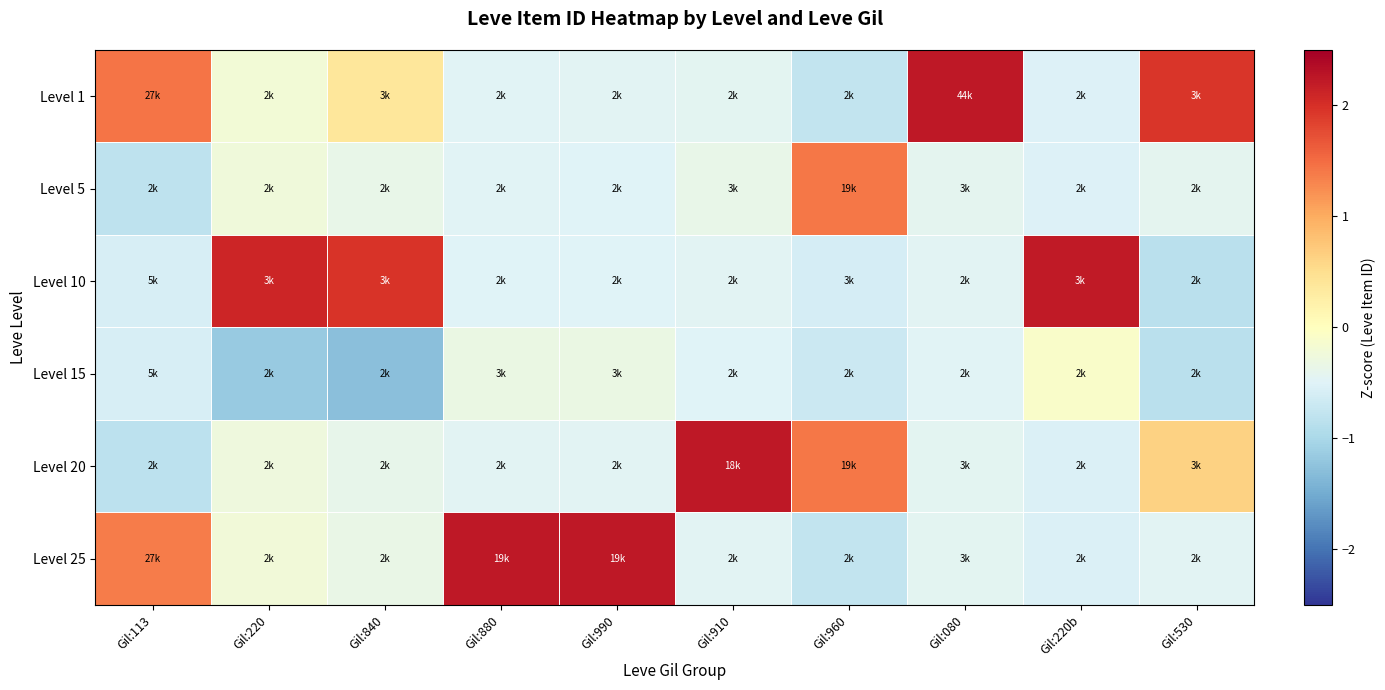

Reading left to right, what are all the values shown in this chart?

Level 1: Gil:113=1.4	Gil:220=-0.2	Gil:840=0.4	Gil:880=-0.5	Gil:990=-0.5	Gil:910=-0.4	Gil:960=-0.8	Gil:080=2.2	Gil:220b=-0.5	Gil:530=1.9
Level 5: Gil:113=-0.8	Gil:220=-0.2	Gil:840=-0.4	Gil:880=-0.5	Gil:990=-0.5	Gil:910=-0.4	Gil:960=1.4	Gil:080=-0.4	Gil:220b=-0.5	Gil:530=-0.4
Level 10: Gil:113=-0.6	Gil:220=2.1	Gil:840=2.0	Gil:880=-0.5	Gil:990=-0.5	Gil:910=-0.5	Gil:960=-0.6	Gil:080=-0.5	Gil:220b=2.2	Gil:530=-0.8
Level 15: Gil:113=-0.6	Gil:220=-1.2	Gil:840=-1.3	Gil:880=-0.3	Gil:990=-0.3	Gil:910=-0.5	Gil:960=-0.7	Gil:080=-0.5	Gil:220b=-0.1	Gil:530=-0.8
Level 20: Gil:113=-0.8	Gil:220=-0.3	Gil:840=-0.4	Gil:880=-0.5	Gil:990=-0.5	Gil:910=2.2	Gil:960=1.4	Gil:080=-0.4	Gil:220b=-0.5	Gil:530=0.6
Level 25: Gil:113=1.4	Gil:220=-0.2	Gil:840=-0.3	Gil:880=2.2	Gil:990=2.2	Gil:910=-0.5	Gil:960=-0.8	Gil:080=-0.4	Gil:220b=-0.5	Gil:530=-0.5